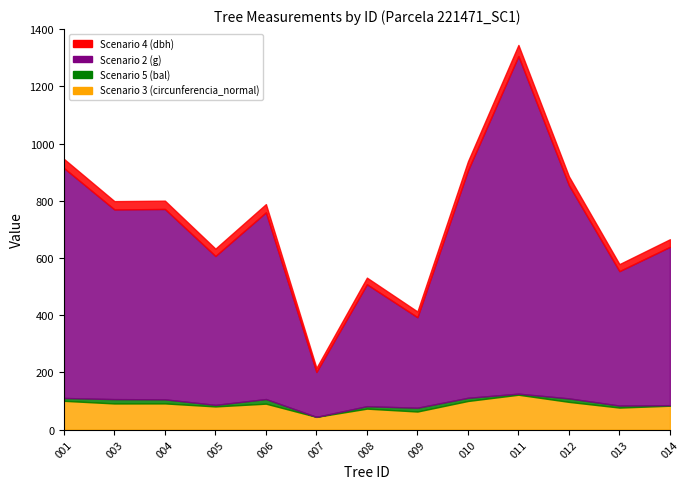

What is the average value of the Scenario 2 (g) series?

611.5